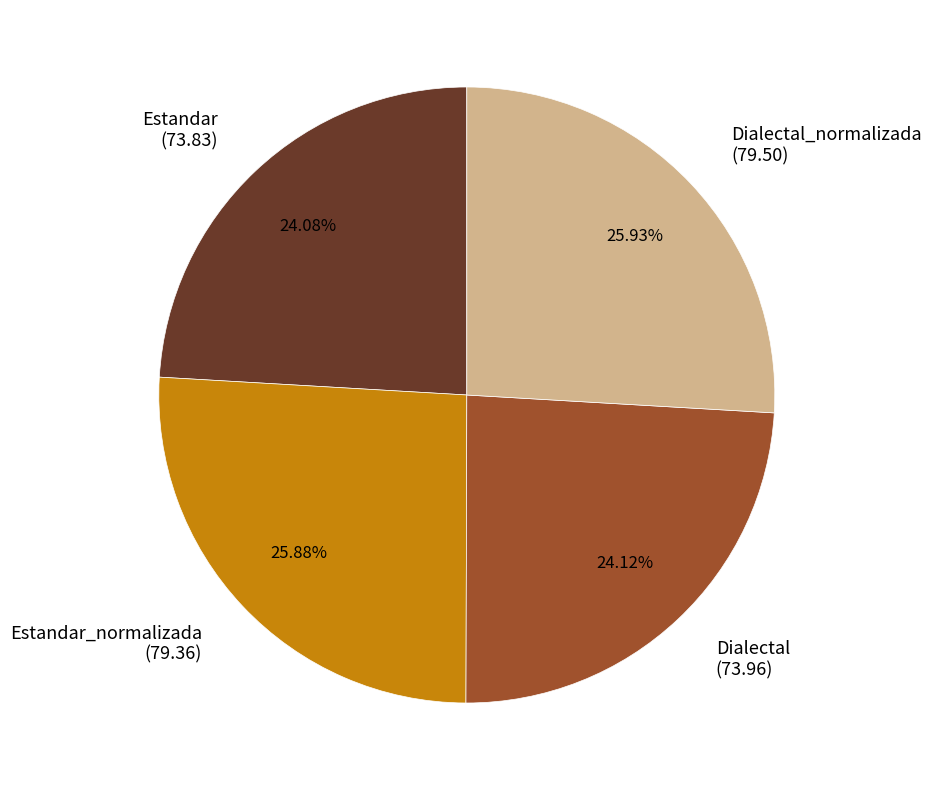

Is it true that Estandar_normalizada is 14% of the pie?

False